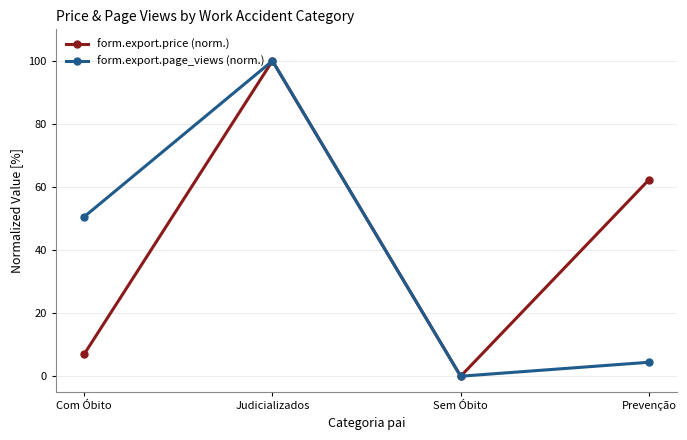

Where is form.export.price (norm.) nearest to the value 50?

Prevenção